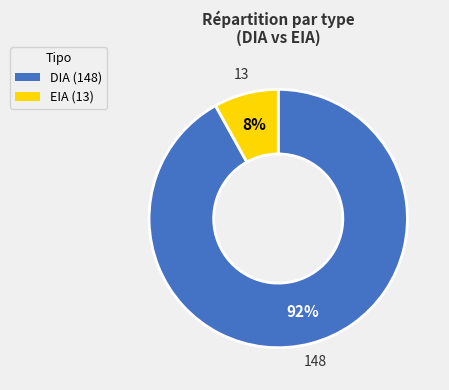

Which slice is the smallest?

EIA